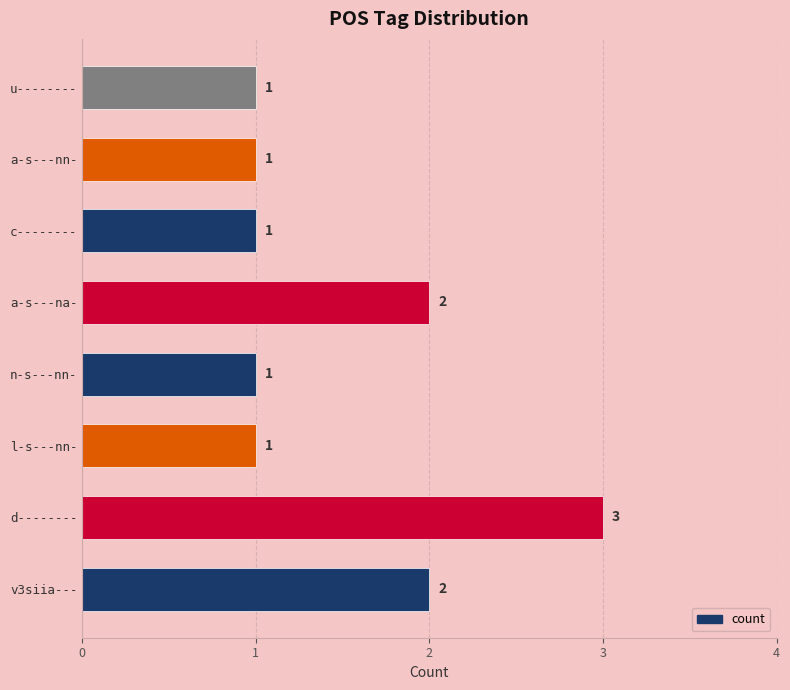

Reading bottom to top, list all the values displayed in this chart.

2	3	1	1	2	1	1	1